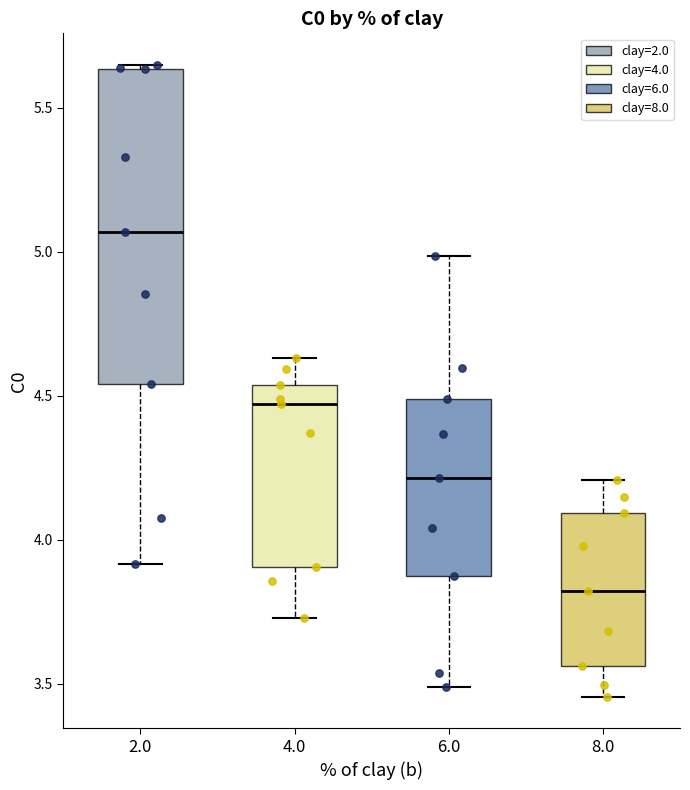

Which box has the lowest median line?

8.0